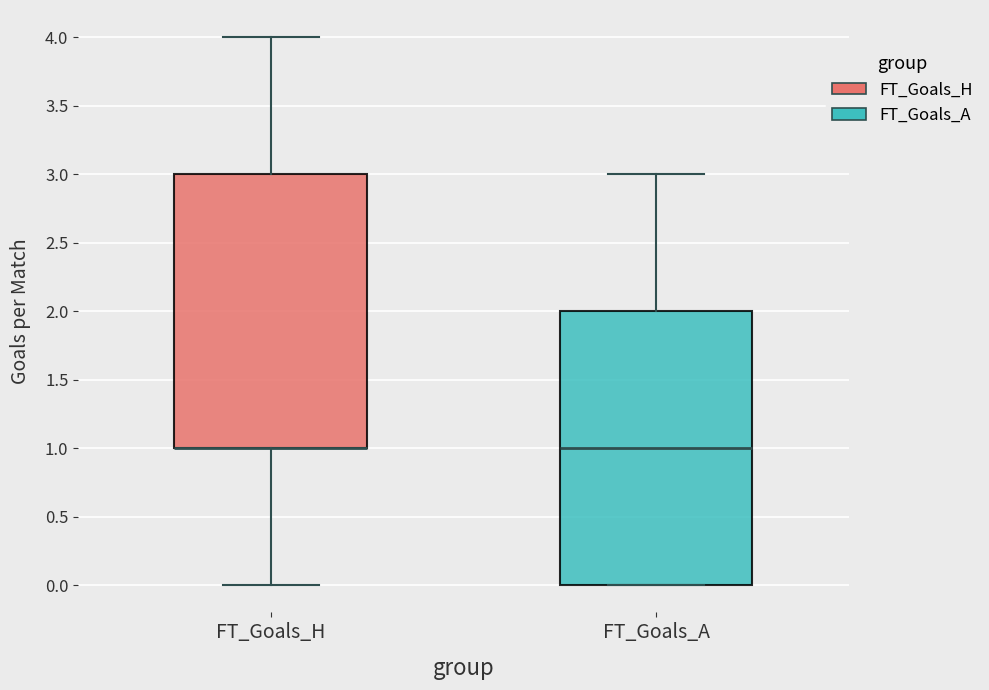

Where is the upper edge of the box for FT_Goals_H on the y-axis? The values are not printed on the chart, so give them approximately, as read against the axis.

3